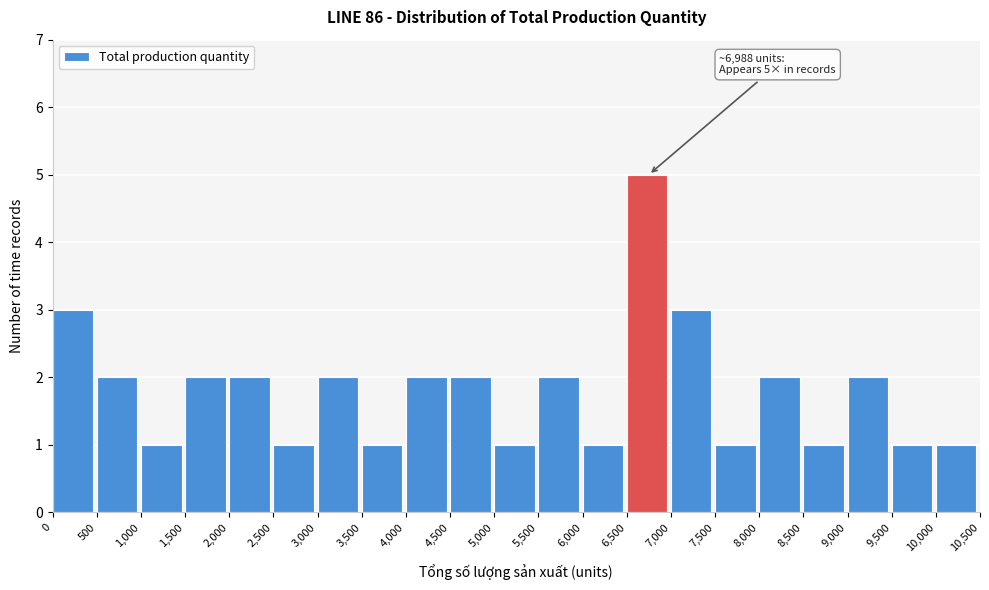

Over which range of the x-axis is the bar tallest?

6,500 to 7,000